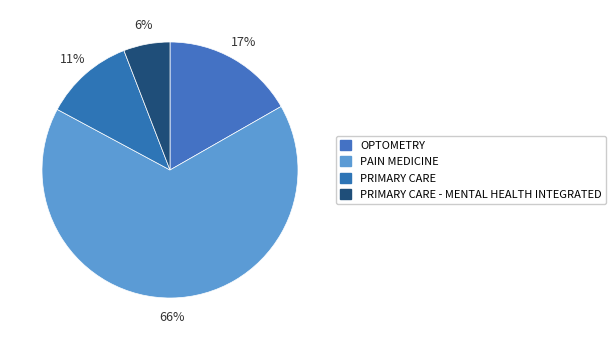

How many slices are in this pie chart?

4